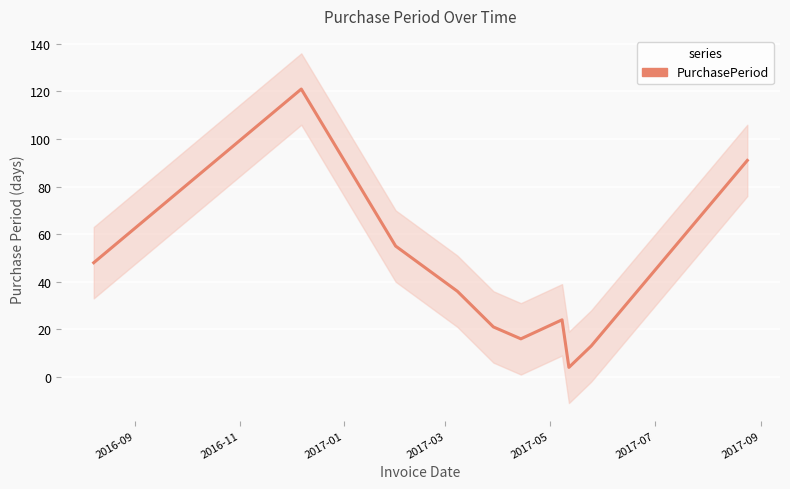

What is the sum of all values?

429